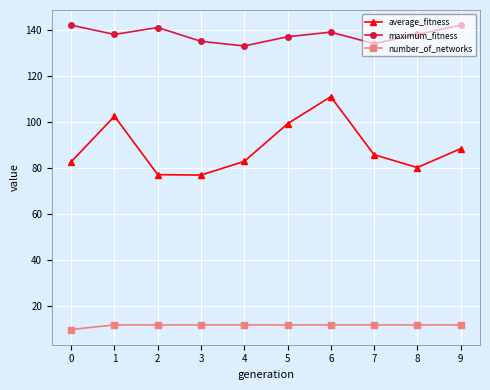

True or false: average_fitness and number_of_networks intersect in this chart.

False